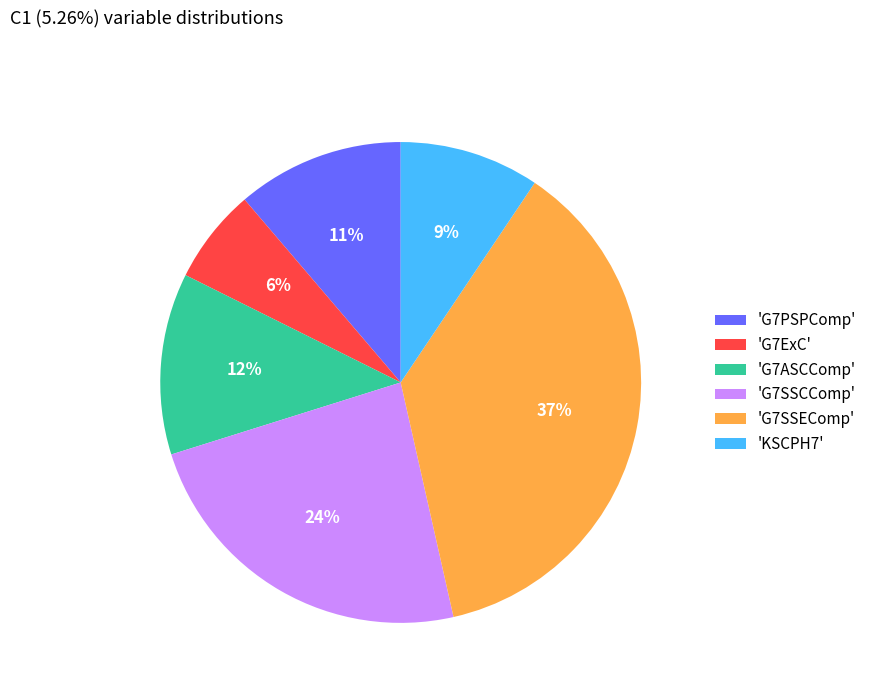

Rank the categories by value from lowest to highest.

'G7ExC', 'KSCPH7', 'G7PSPComp', 'G7ASCComp', 'G7SSCComp', 'G7SSEComp'